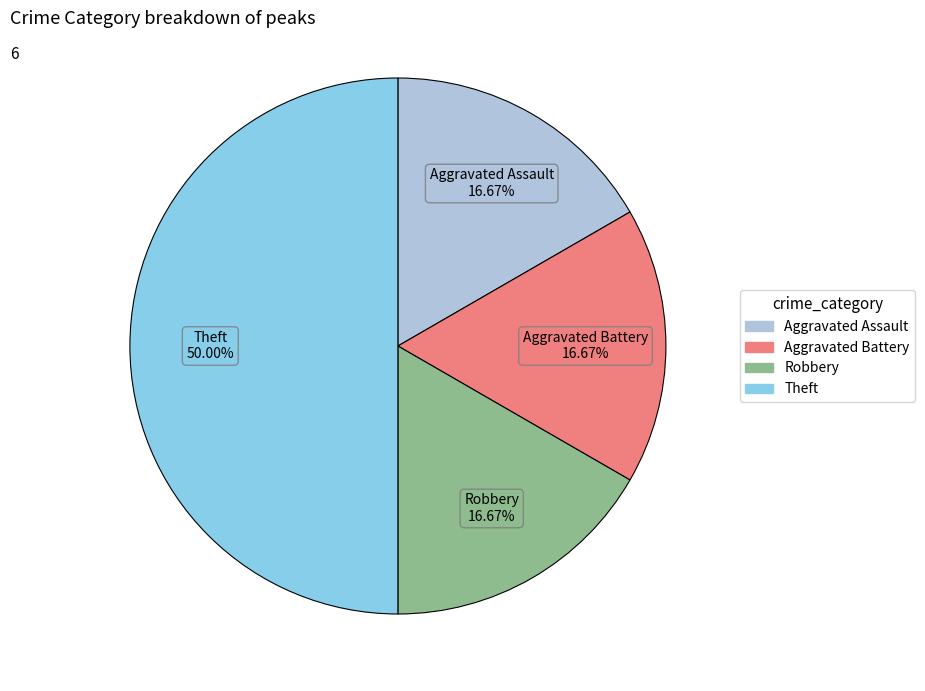

To the nearest percent, what portion does Aggravated Assault represent?

17%